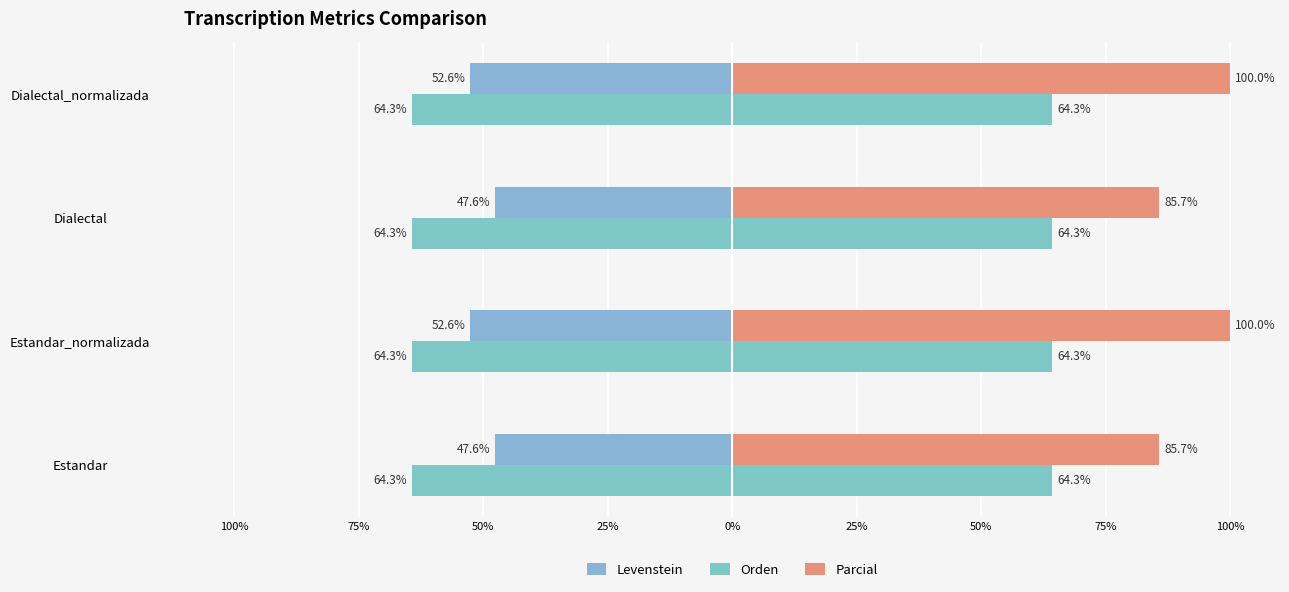

What are all the series names shown in the legend?

Levenstein, Orden, Parcial